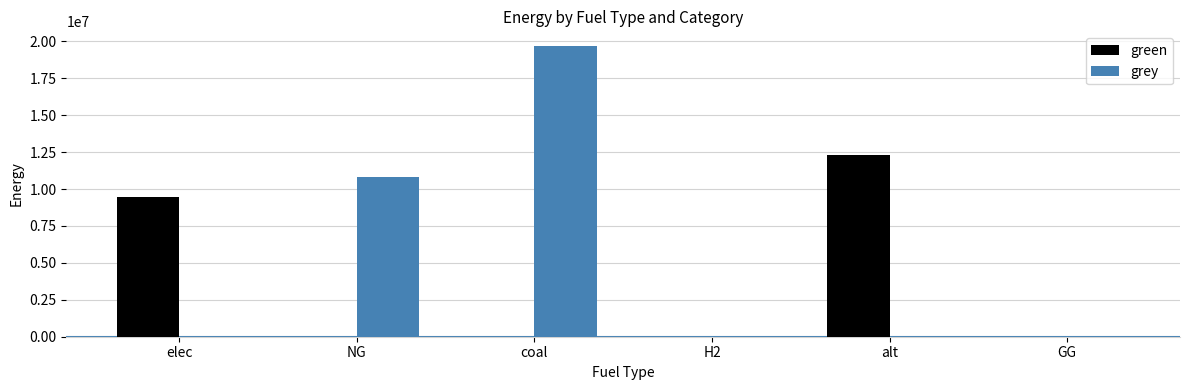

What is the approximate value of grey at coal?

19699873.6